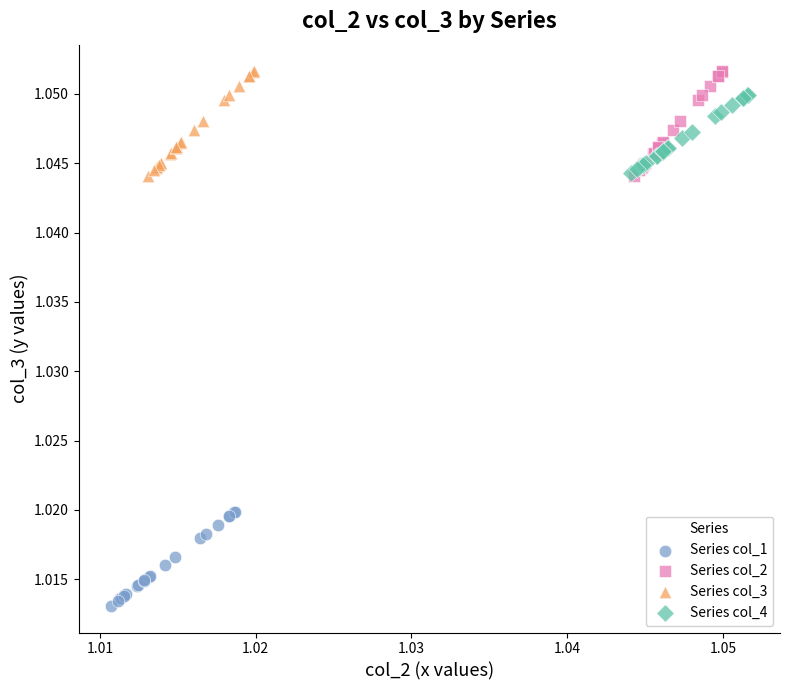

What are all the series names shown in the legend?

Series col_1, Series col_2, Series col_3, Series col_4